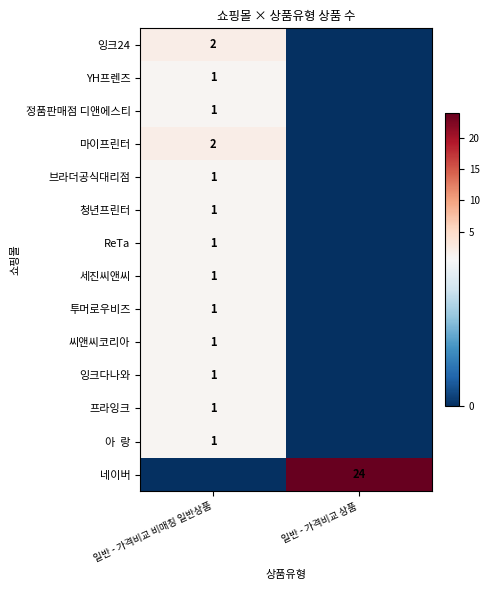

The 청년프린터 series shows 0 at 일반 - 가격비교 비매칭 일반상품. True or false?

False